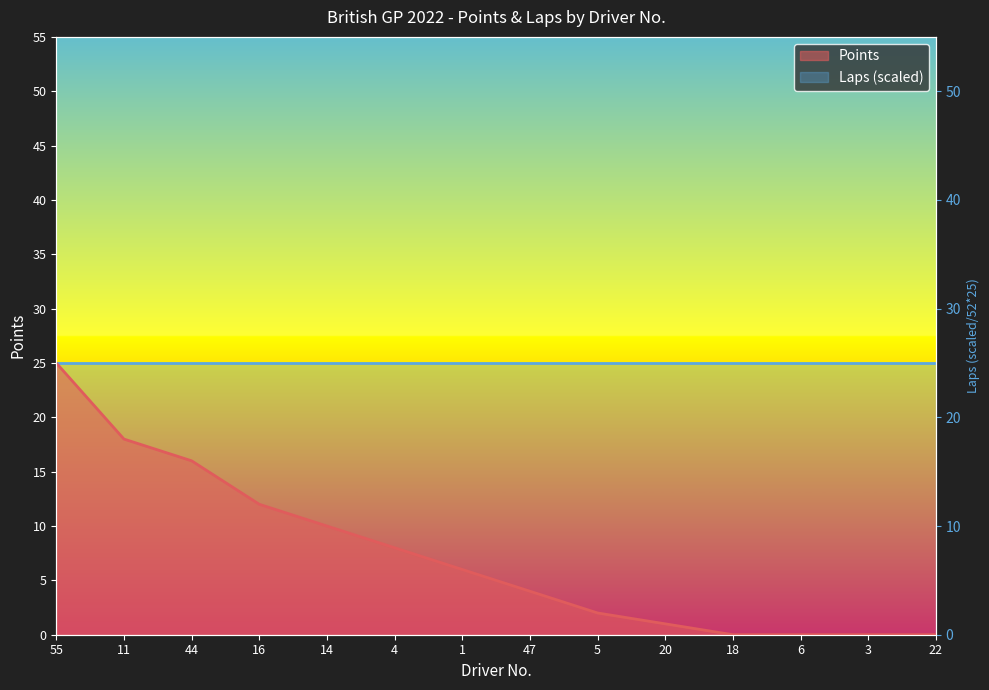

What is the greatest value displayed?

25